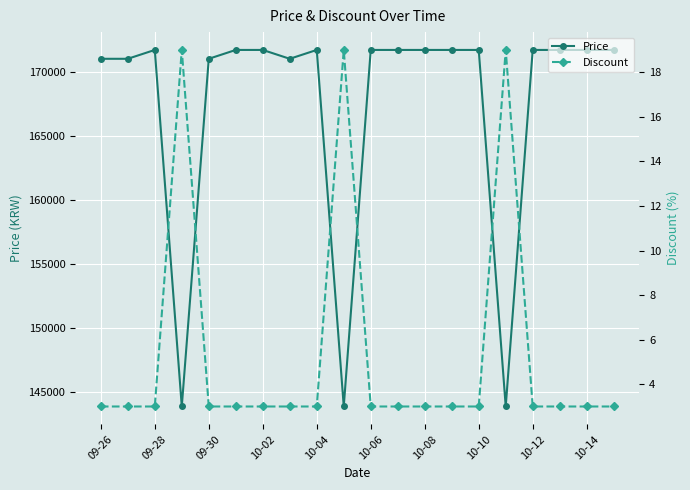

True or false: Discount has more than 0 points higher than both neighbors.

True